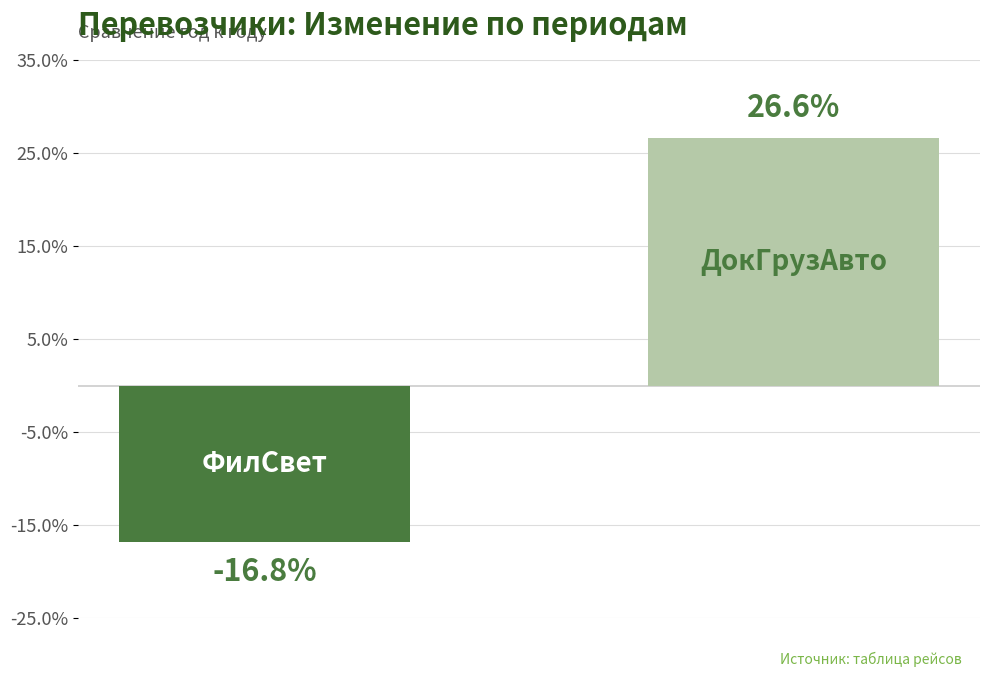

What is the sum of all values?

9.8